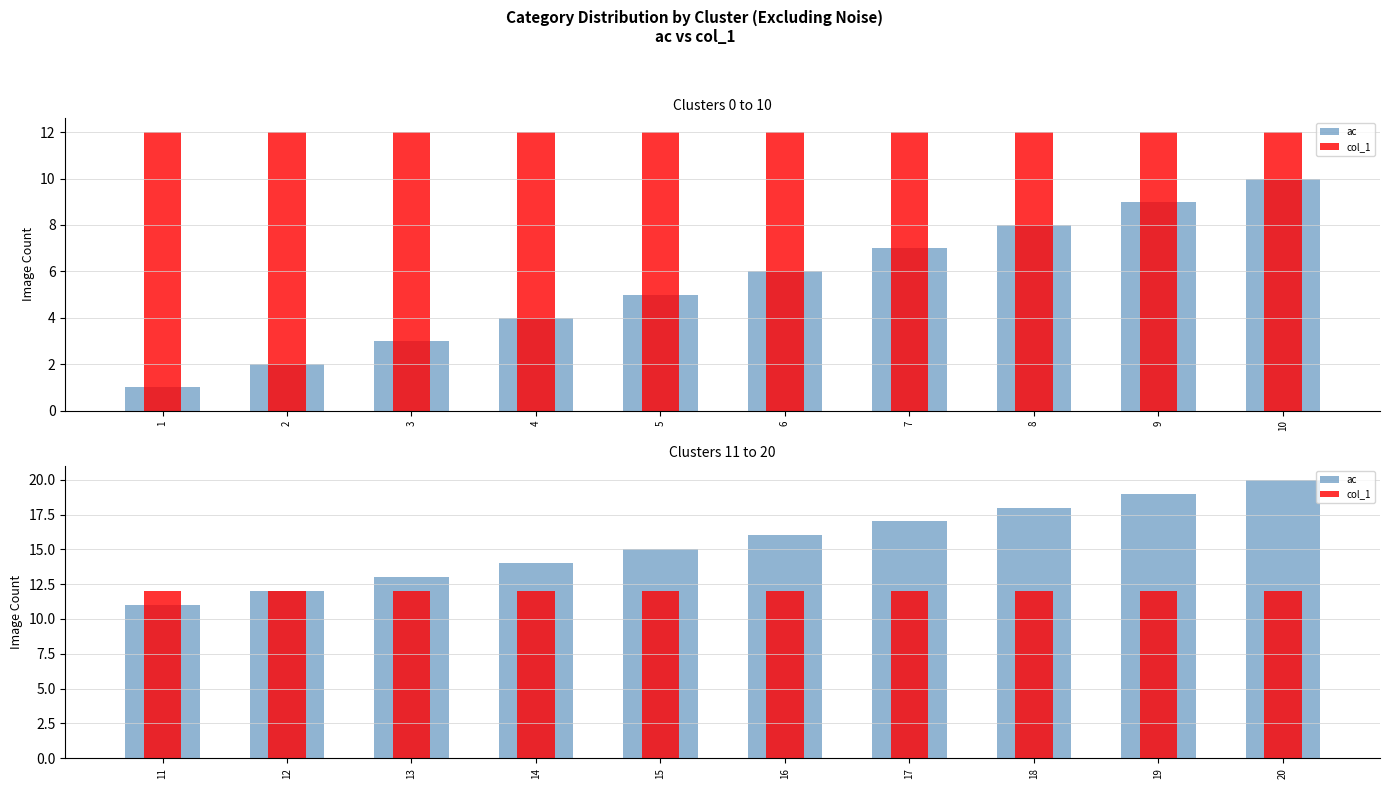

How many groups of bars are there?

10